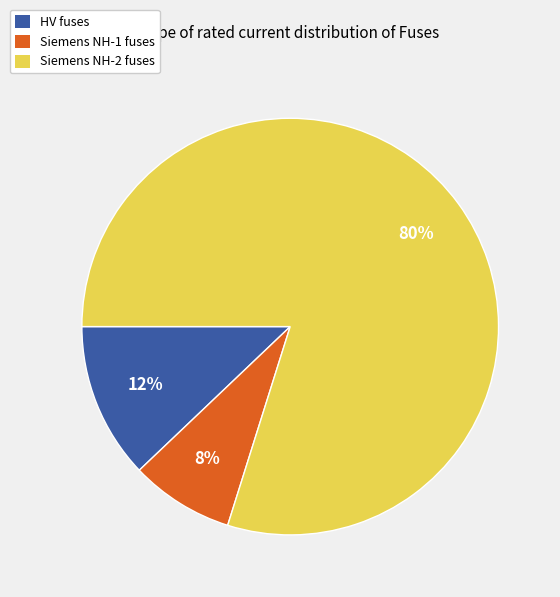

Is there any slice that represents more than half of the pie?

Yes